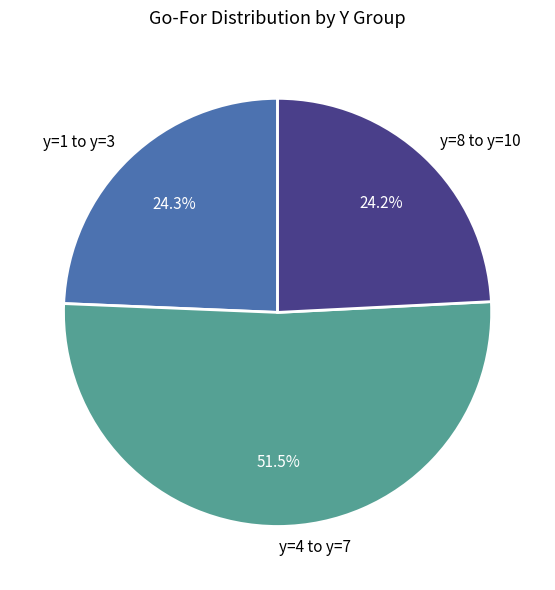

To the nearest percent, what is the difference between the largest and smallest slice percentages?

27%